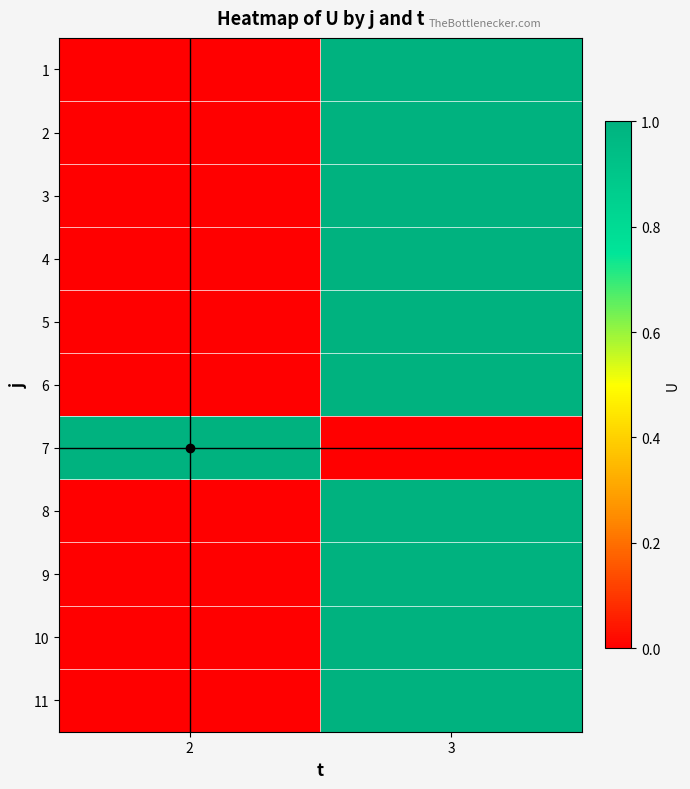

What is the difference between the highest and lowest values at 2?

1